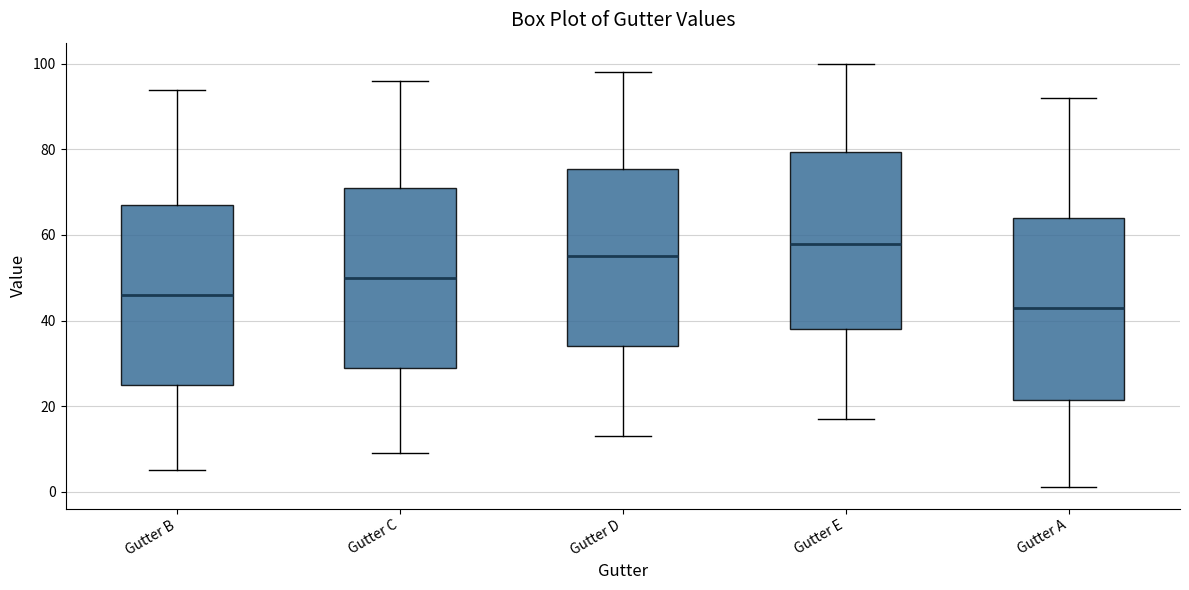

Reading left to right, read every box against the y-axis: the position of its median line, the range the box covers, and the ends of its whiskers. The values are not printed on the chart, so give them approximately, as read against the axis.

Gutter B: median 46, box 26 to 68, whiskers 6 to 94
Gutter C: median 50, box 30 to 72, whiskers 10 to 96
Gutter D: median 56, box 34 to 76, whiskers 14 to 98
Gutter E: median 58, box 38 to 80, whiskers 18 to 100
Gutter A: median 44, box 22 to 64, whiskers 2 to 92